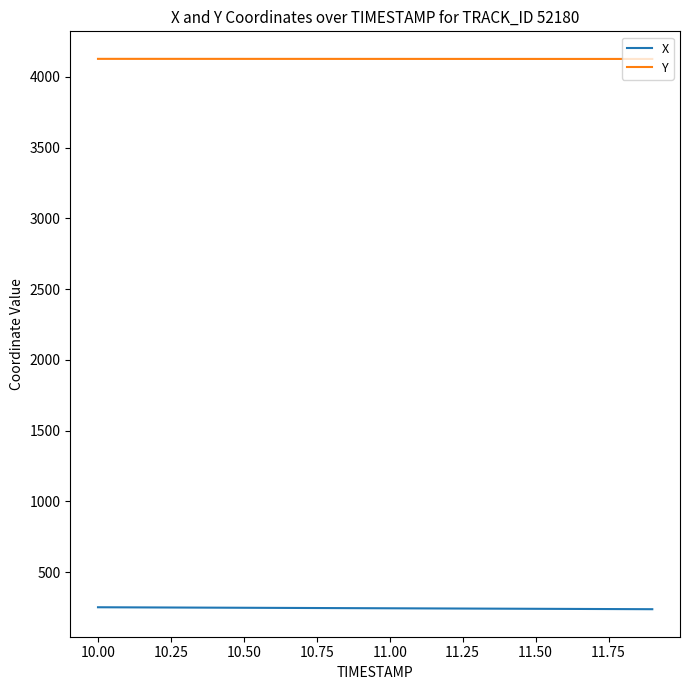

True or false: Y and X intersect in this chart.

False